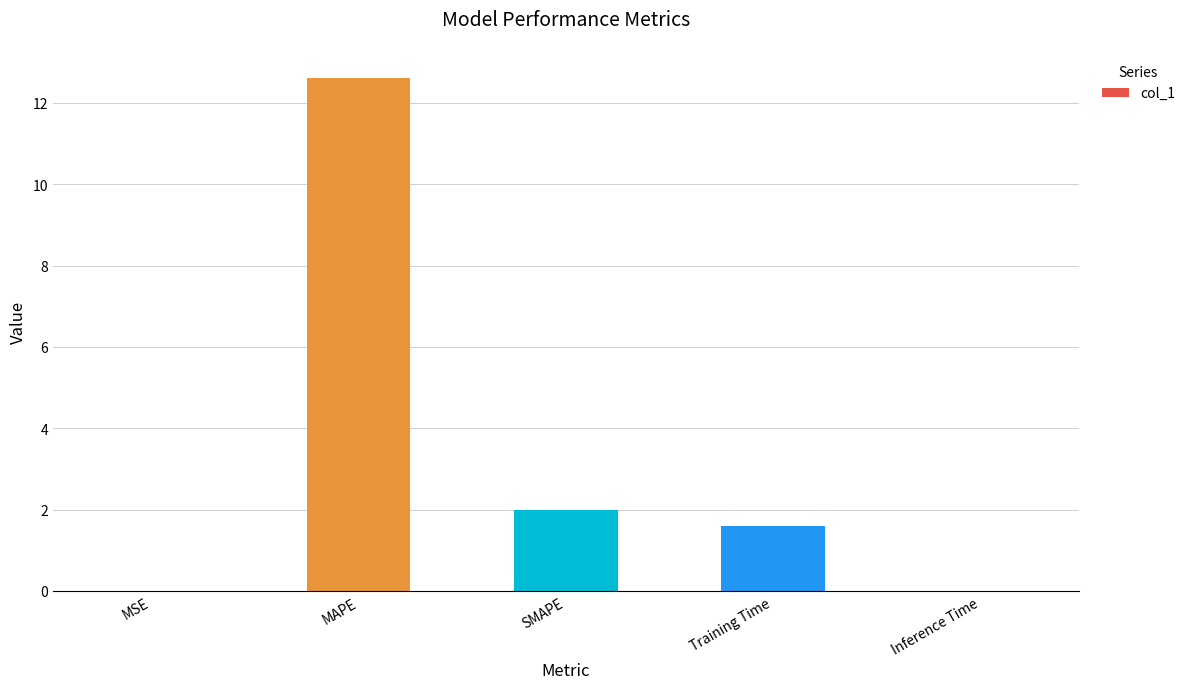

What is the sum of all values?

16.2